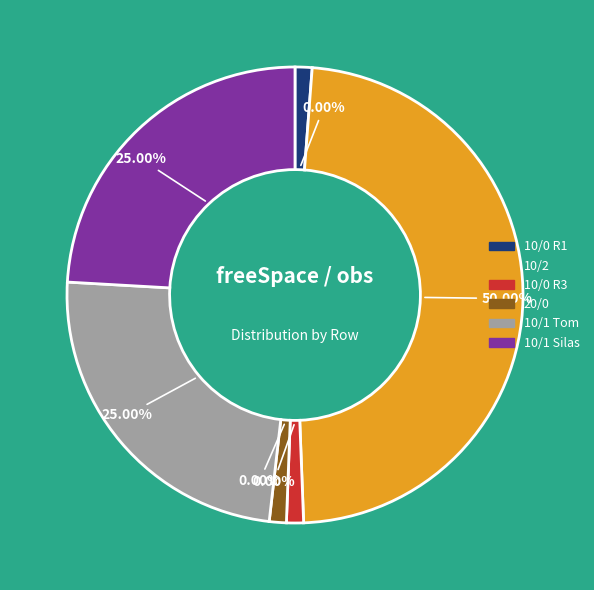

What is the total percentage of freeSpace=10, singleBlockObs=1 (Tom) and freeSpace=10, singleBlockObs=2?

75.0%